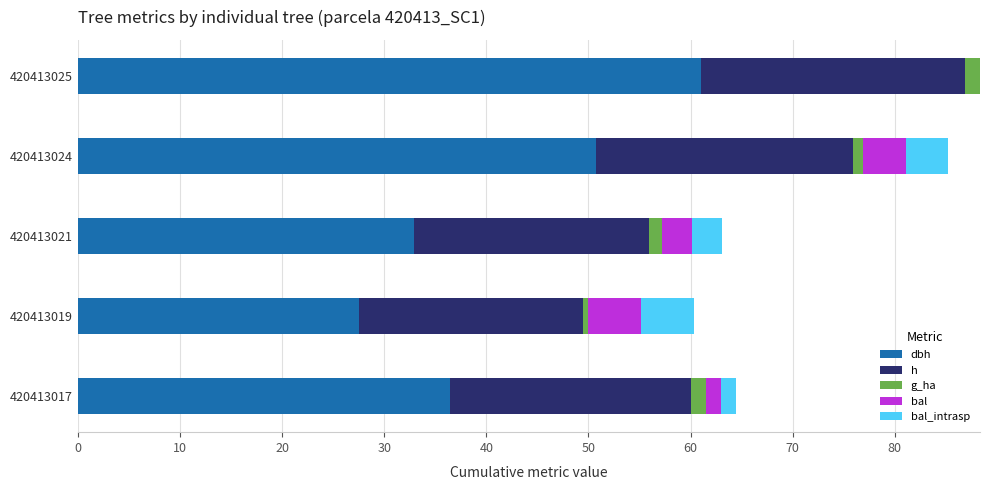

What is the average value of the bal_intrasp series?

2.8